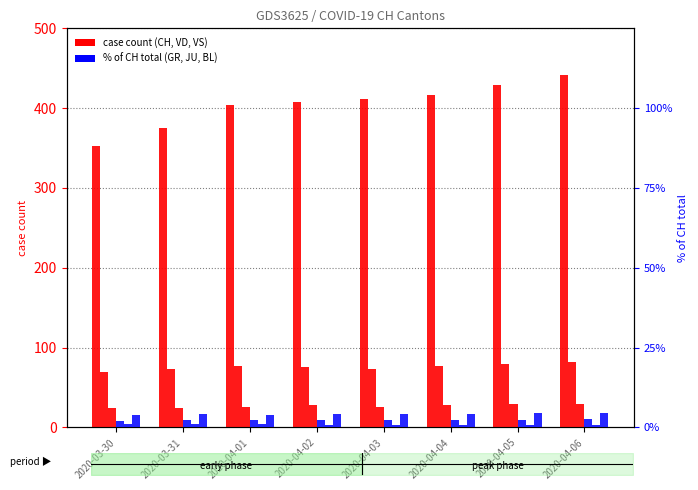

At which label is VS closest to 27?

2020-04-01